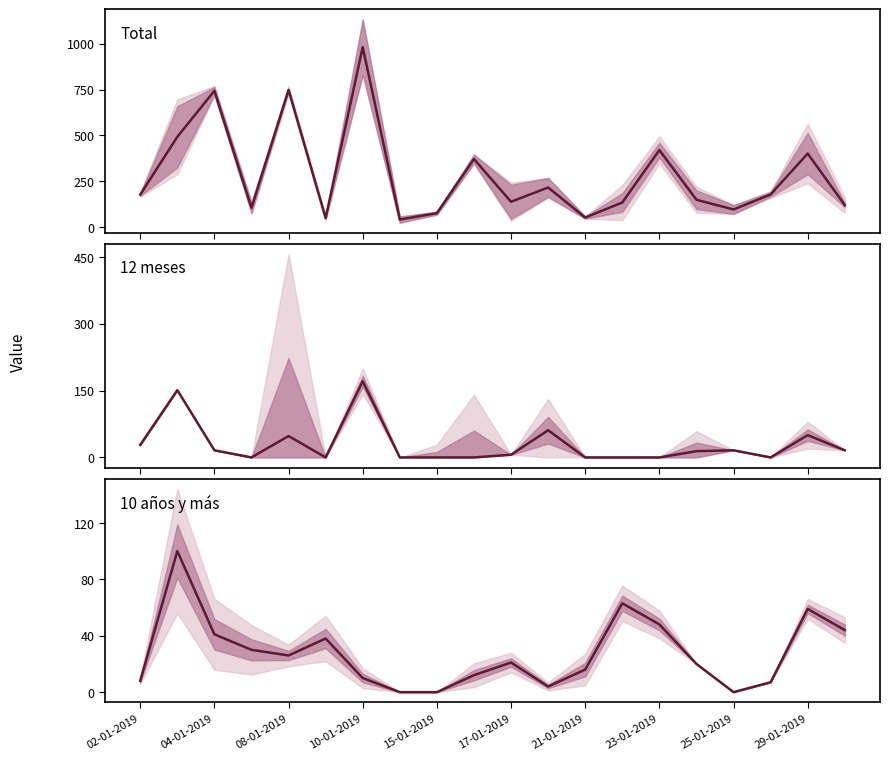

Which series has the largest total across all categories?

Total